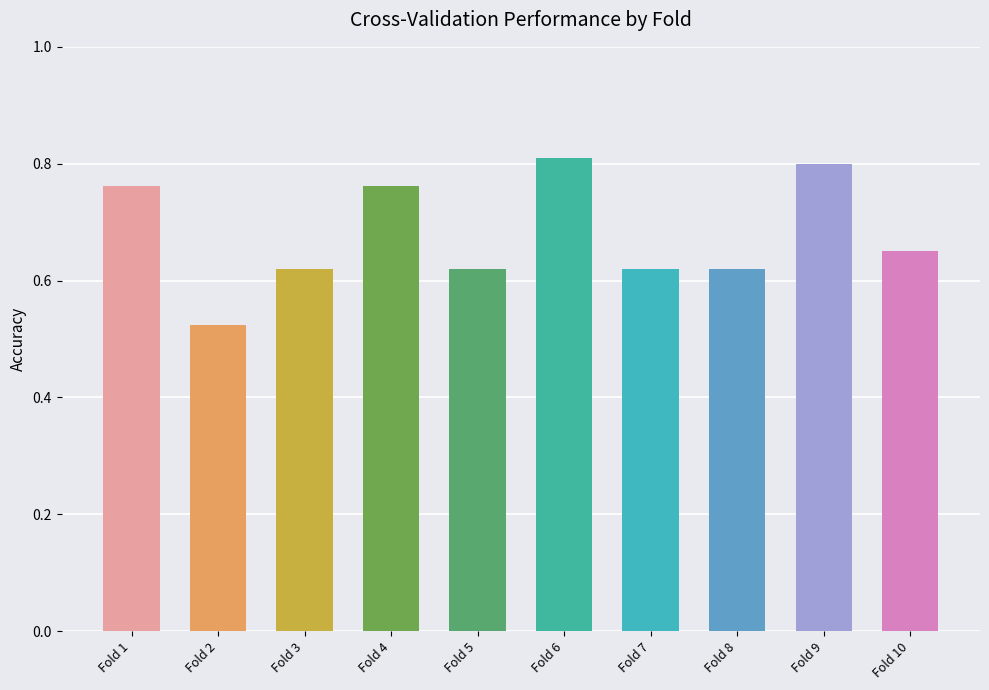

At which label is the value closest to 0?

Fold 2